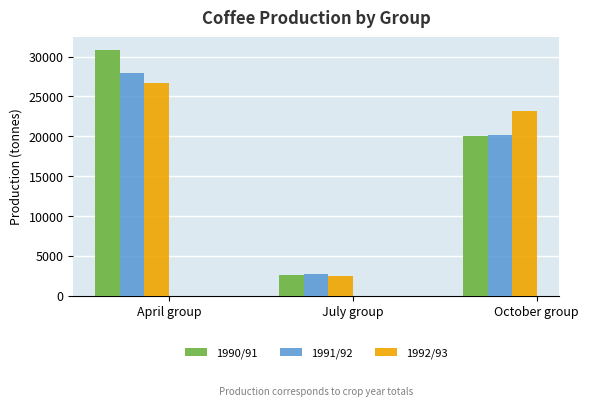

What is the average value of the 1991/92 series?

16946.0